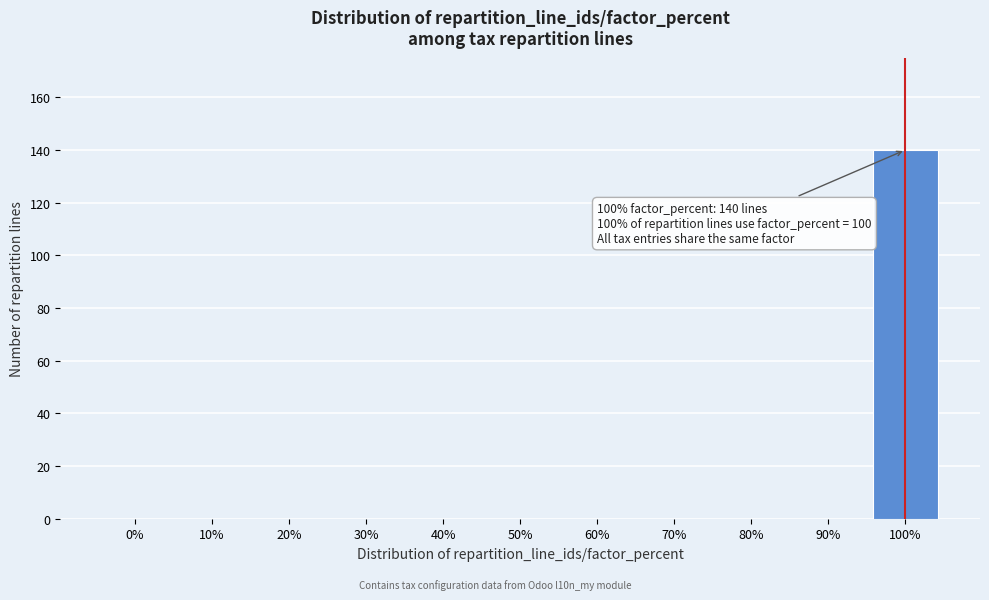

Reading left to right, transcribe all the data shown in this chart.

0%=0	10%=0	20%=0	30%=0	40%=0	50%=0	60%=0	70%=0	80%=0	90%=0	100%=140